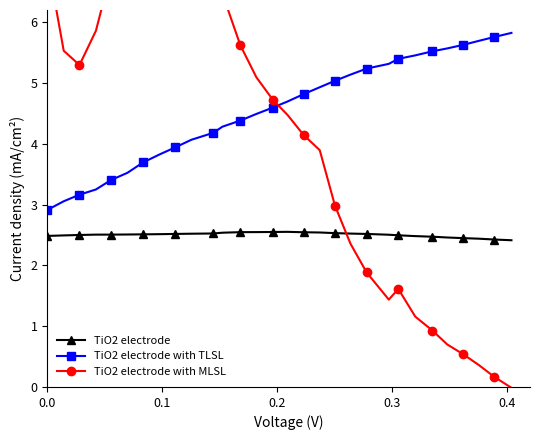

What is the maximum value for TiO2 electrode with MLSL?

9.0